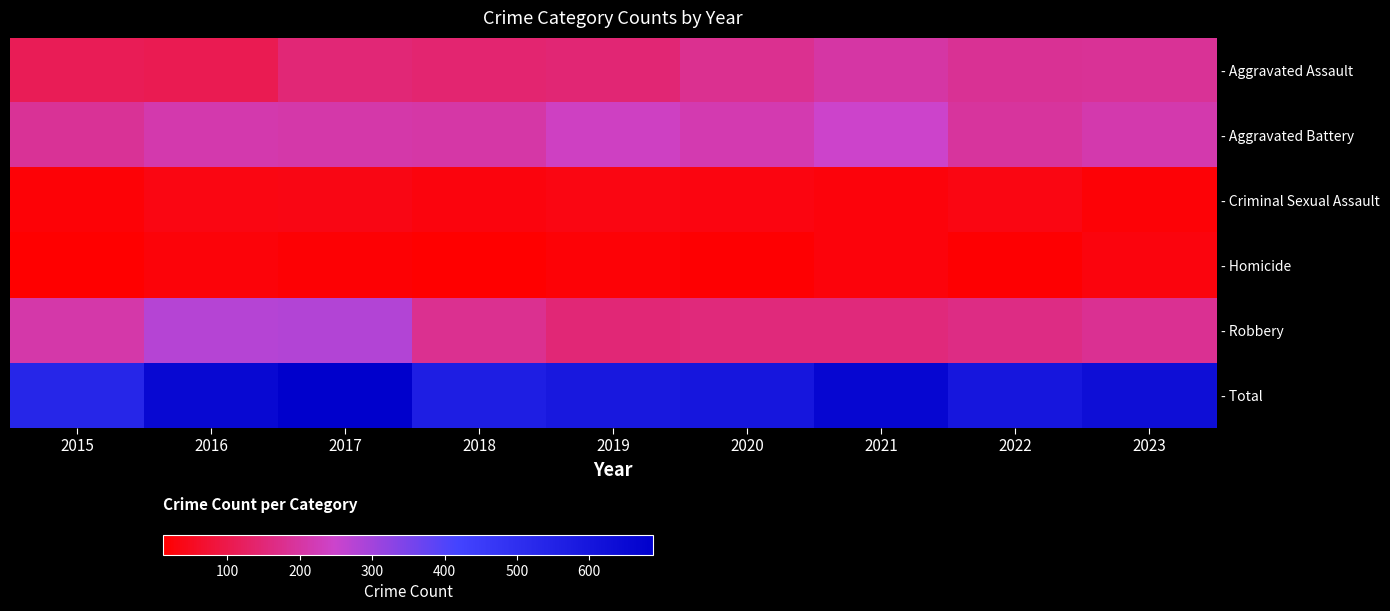

What is the difference between the highest and lowest values at 2019?

571